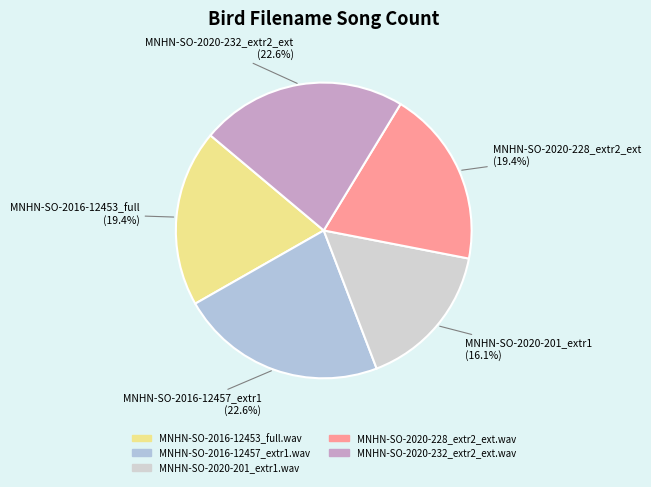

Count the number of slices in the pie.

5